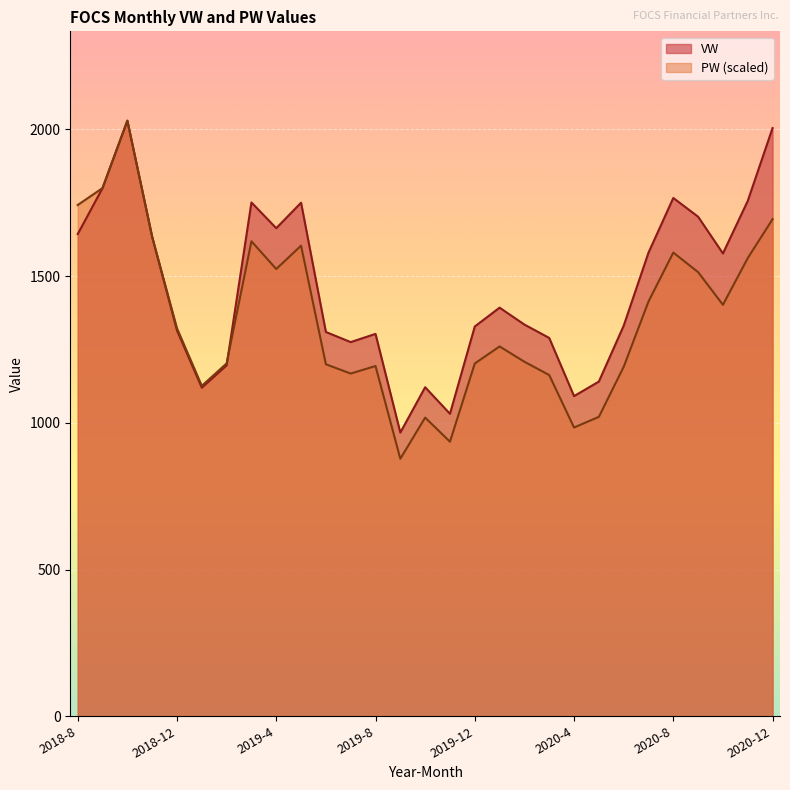

Between which two adjacent categories do VW and PW first intersect?

2019-2 and 2019-3